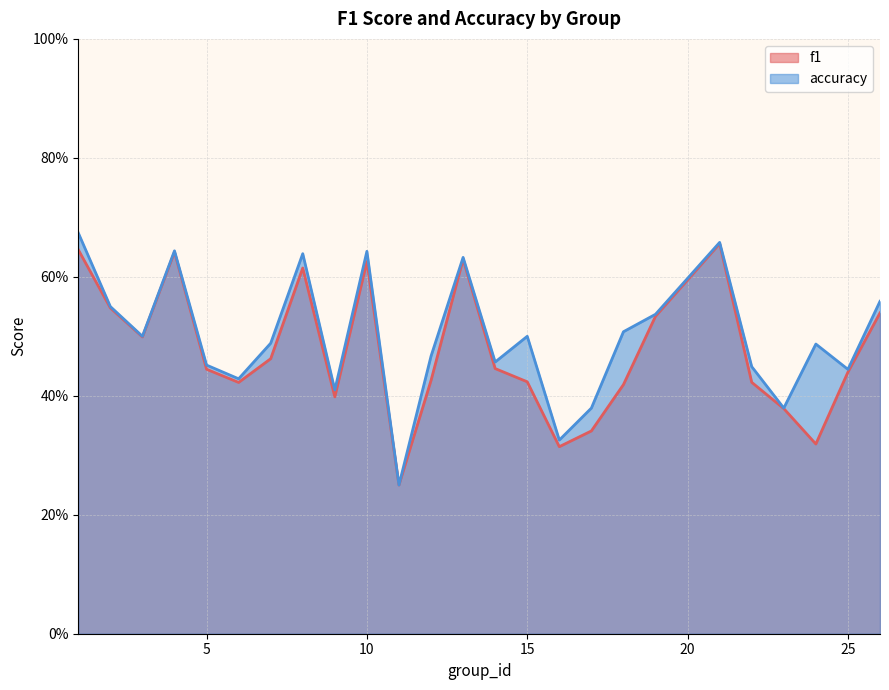

Does the chart display data point markers on the line(s)?

No